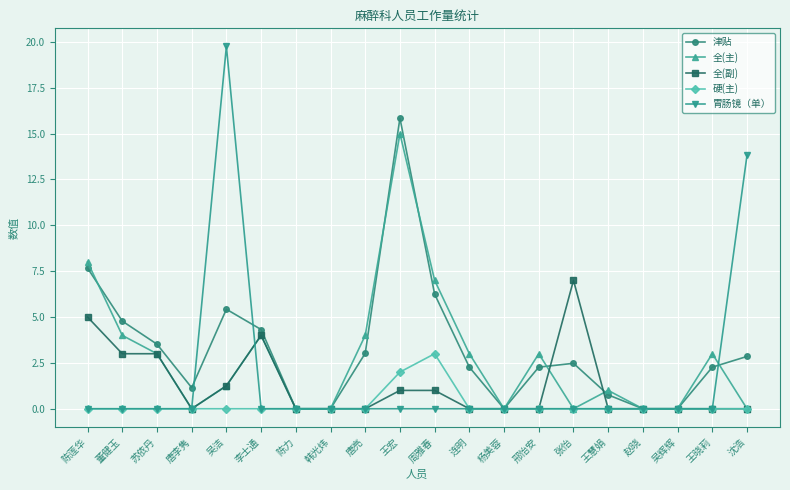

How many lines are shown in the chart?

5